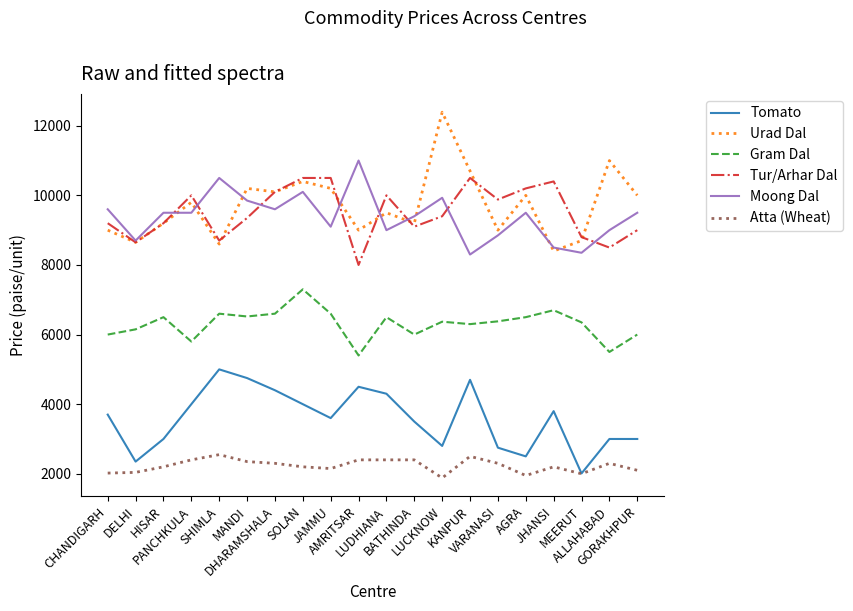

The Tomato series shows 3000 at GORAKHPUR. True or false?

True